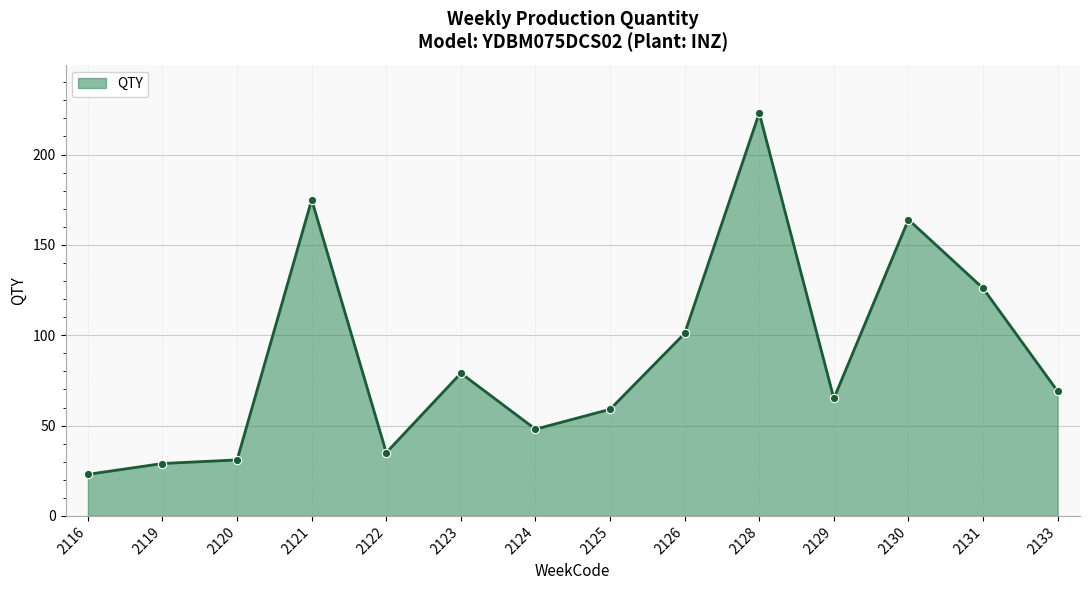

True or false: the data shows 32 at 2116.

False